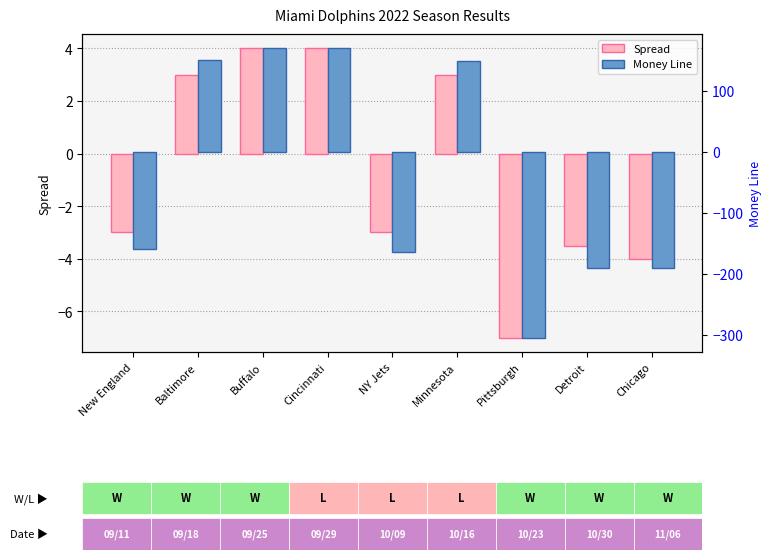

Which label corresponds to the largest value in the chart?

Buffalo